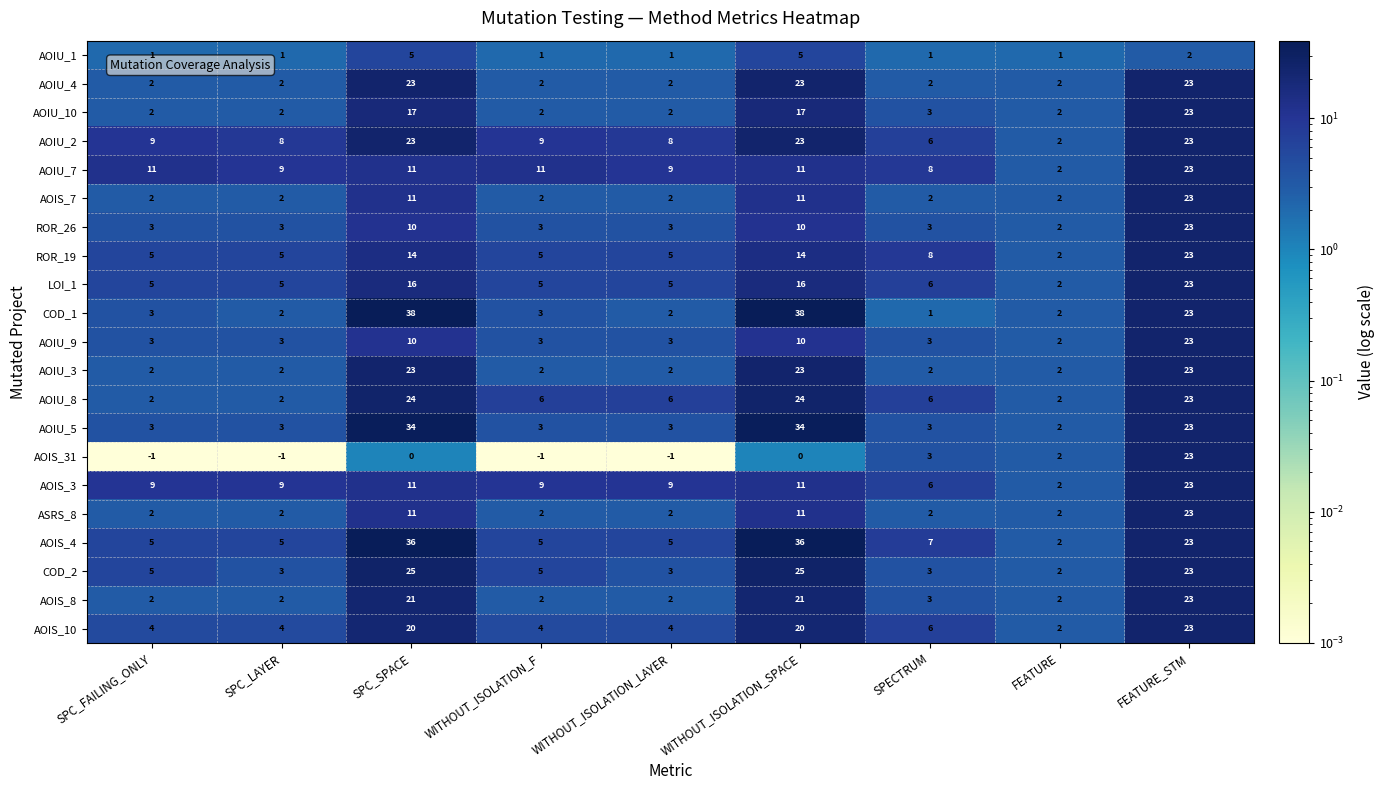

Which series has the largest range (max minus min)?

COD_1